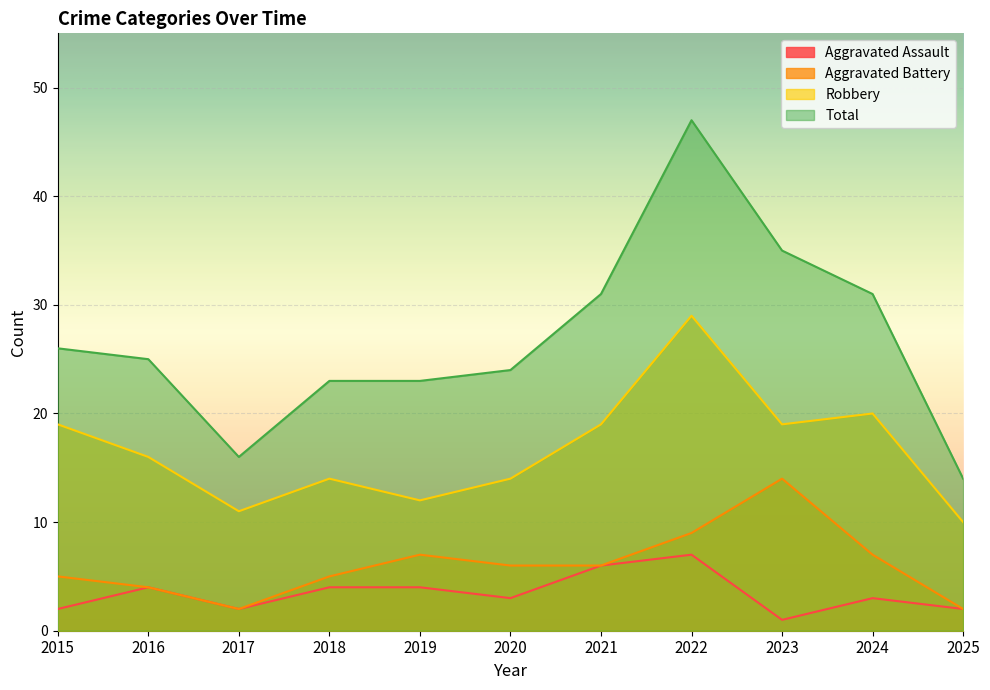

Is the value of Aggravated Battery at 2019 greater than the value of Aggravated Assault at 2015?

Yes